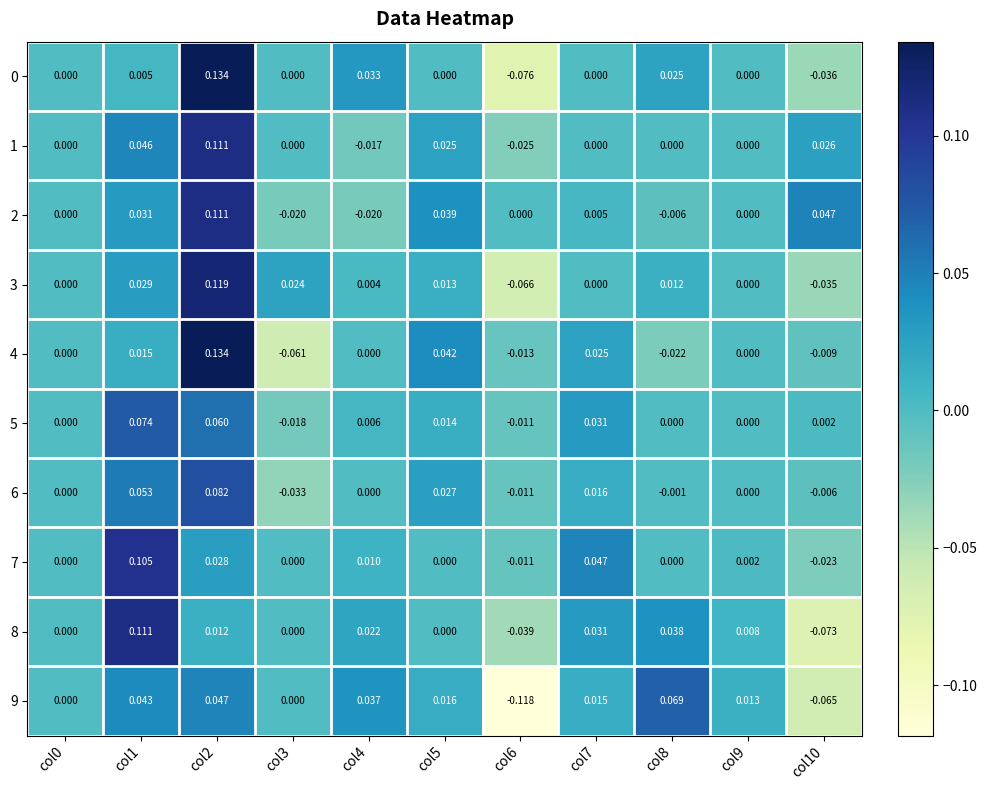

How many negative values does the 6 series have?

4